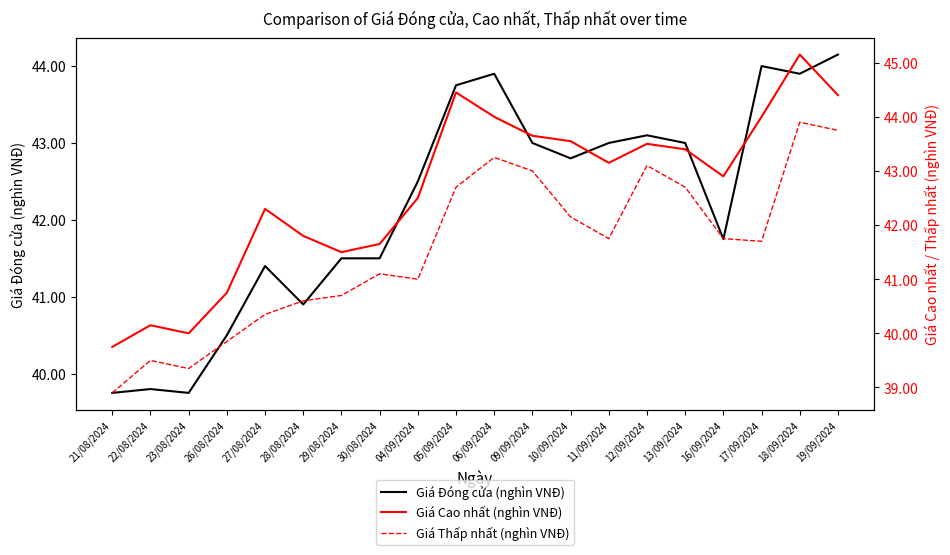

Which series has the largest total across all categories?

Giá Cao nhất (nghìn VNĐ)